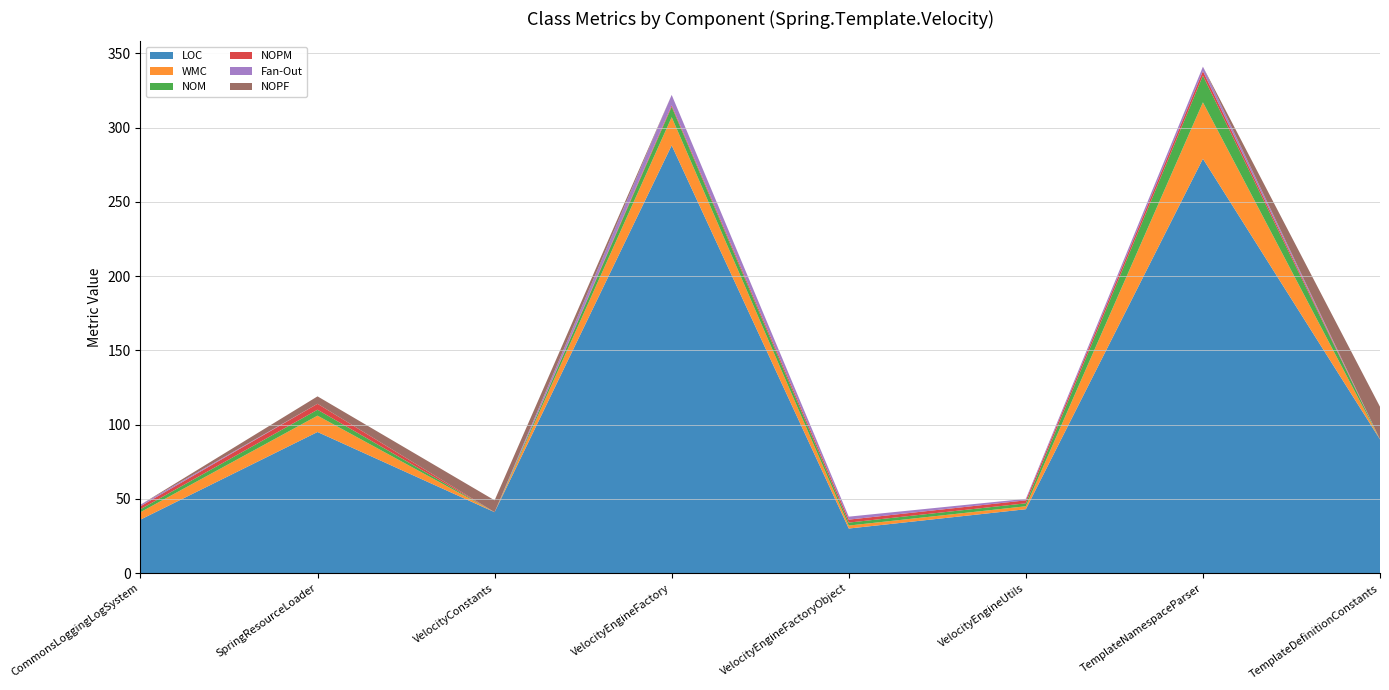

Reading left to right, list all the values displayed in this chart.

LOC: 36	95	41	288	30	43	279	90
WMC: 5	11	0	19	2	2	38	0
NOM: 2	4	0	7	2	2	18	0
NOPM: 2	4	0	1	2	2	3	0
Fan-Out: 1	0	0	7	2	1	3	0
NOPF: 0	5	8	0	0	0	0	22